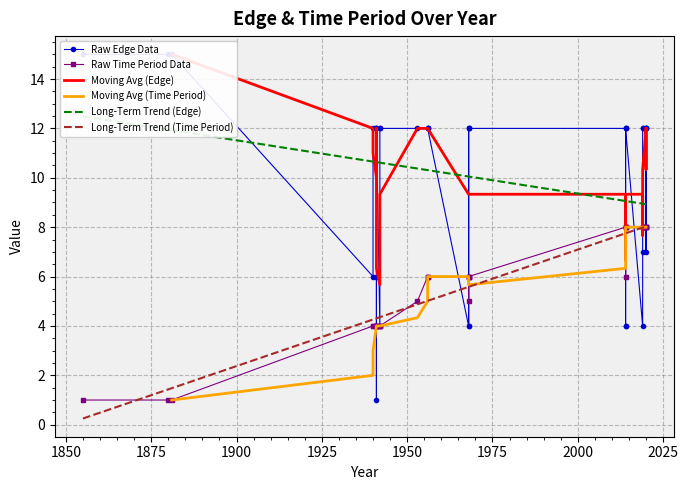

How many Raw Time Period Data values are between 4 and 8?

33